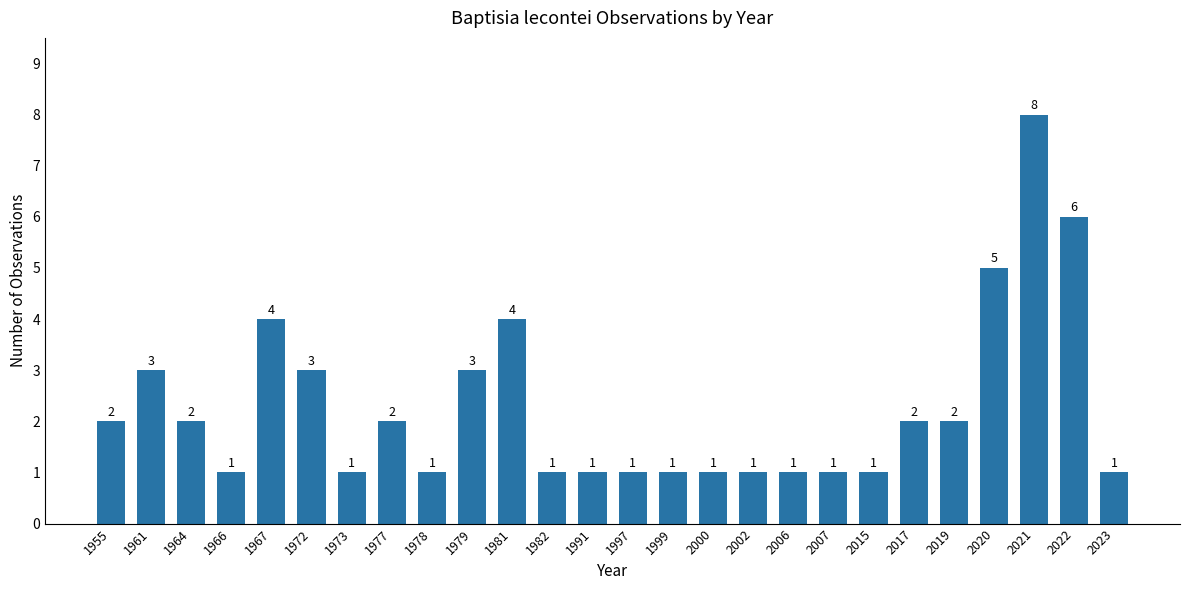

What is the approximate value at 1961?

3